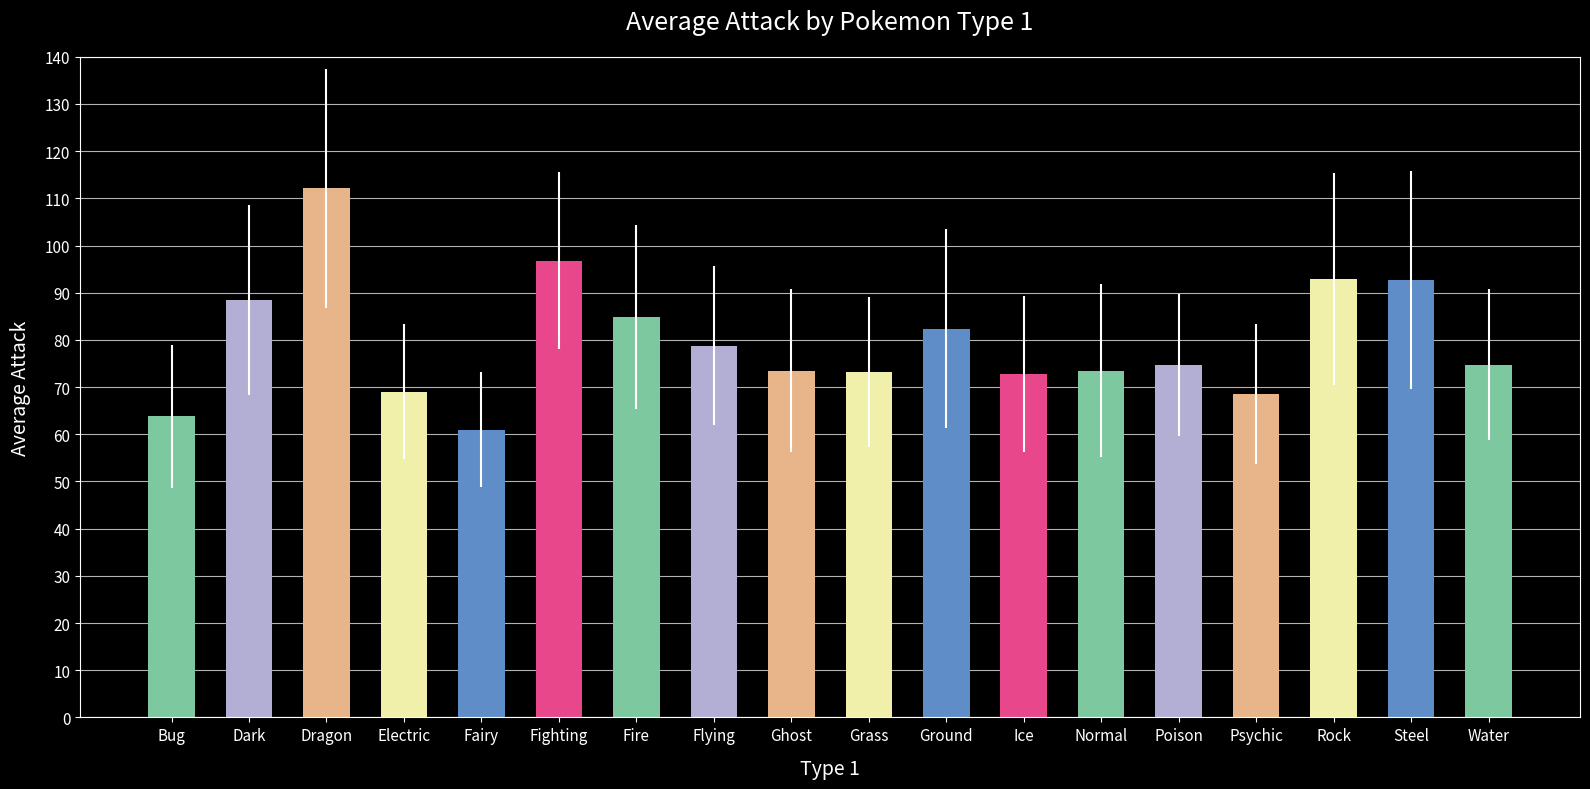

How many bars are there in total?

18